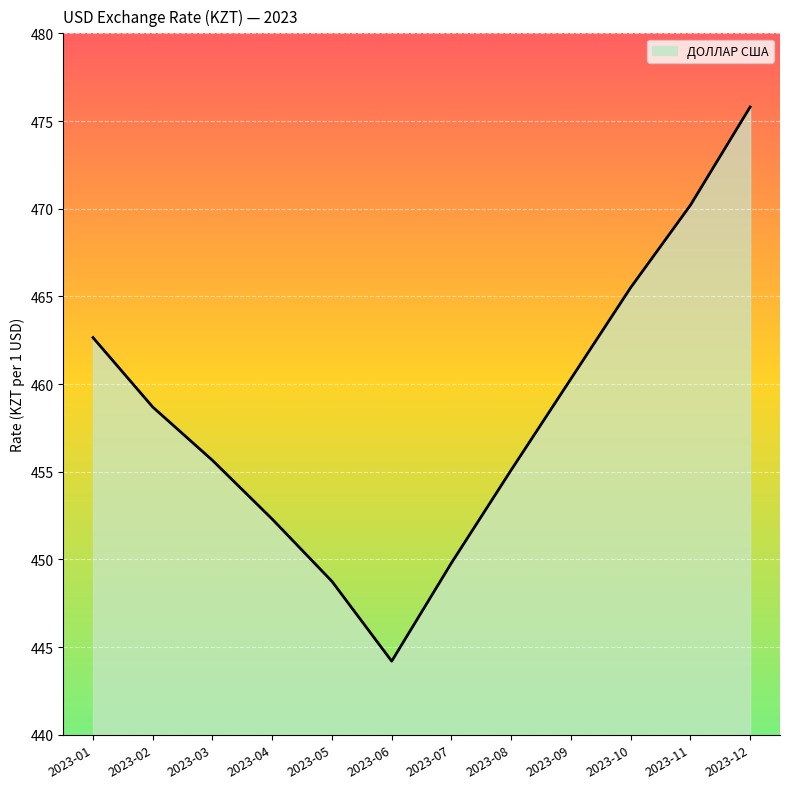

Which has a higher value, 2023-05 or 2023-04?

2023-04